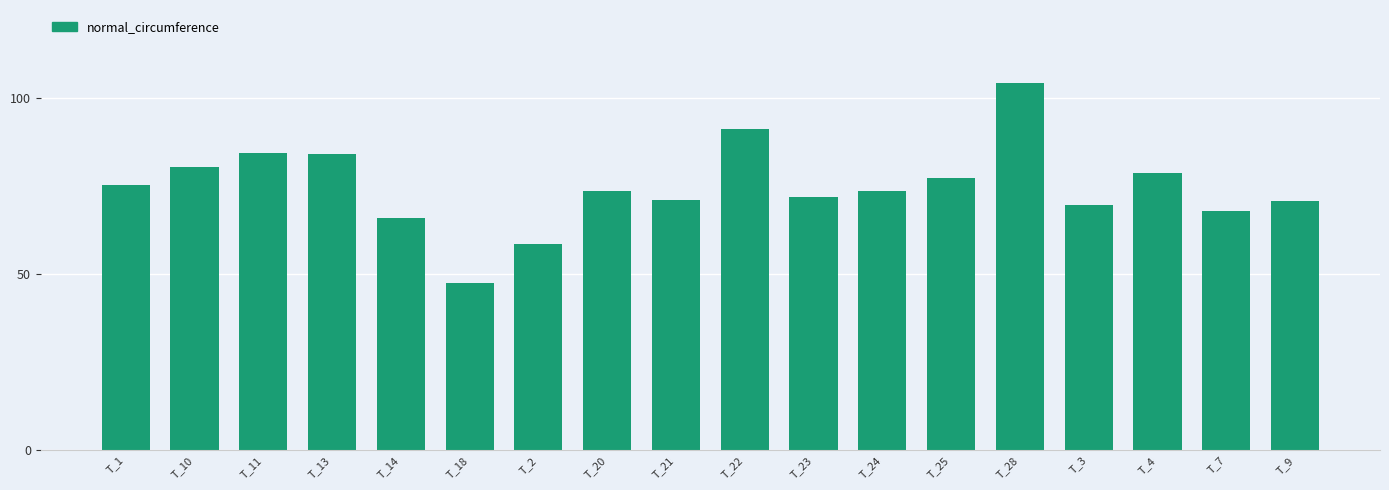

What is the approximate value at T_24?

73.7